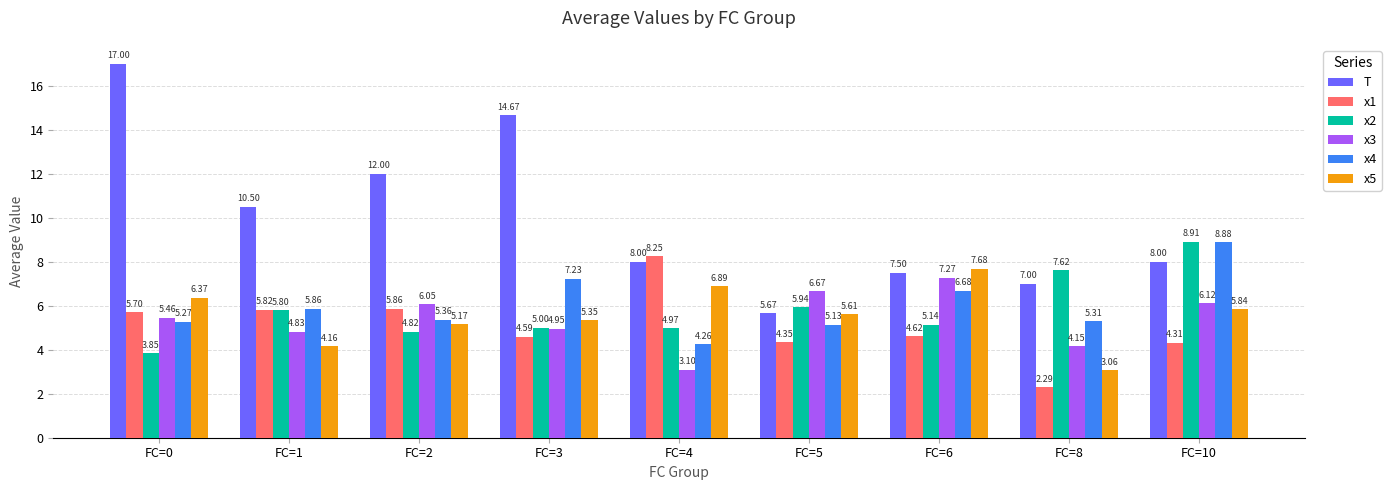

At which label does x5 first exceed 5?

FC=0